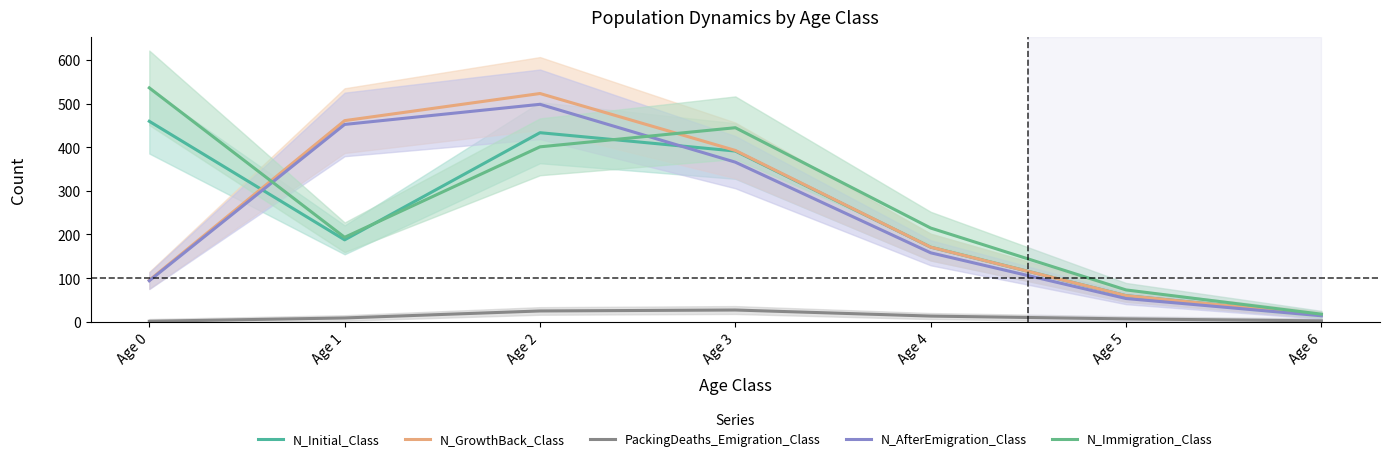

What is the value of the N_Initial_Class point at the 1st from the left?

459.4